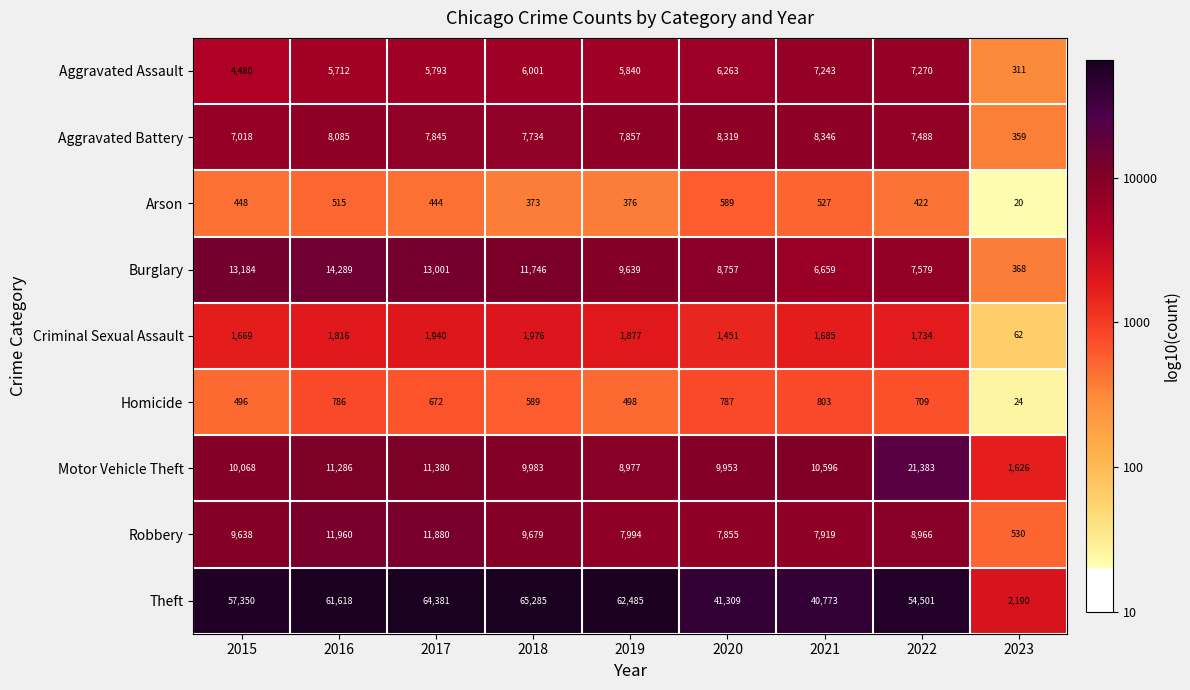

What is the spread (max minus min) of values at 2017?

63937